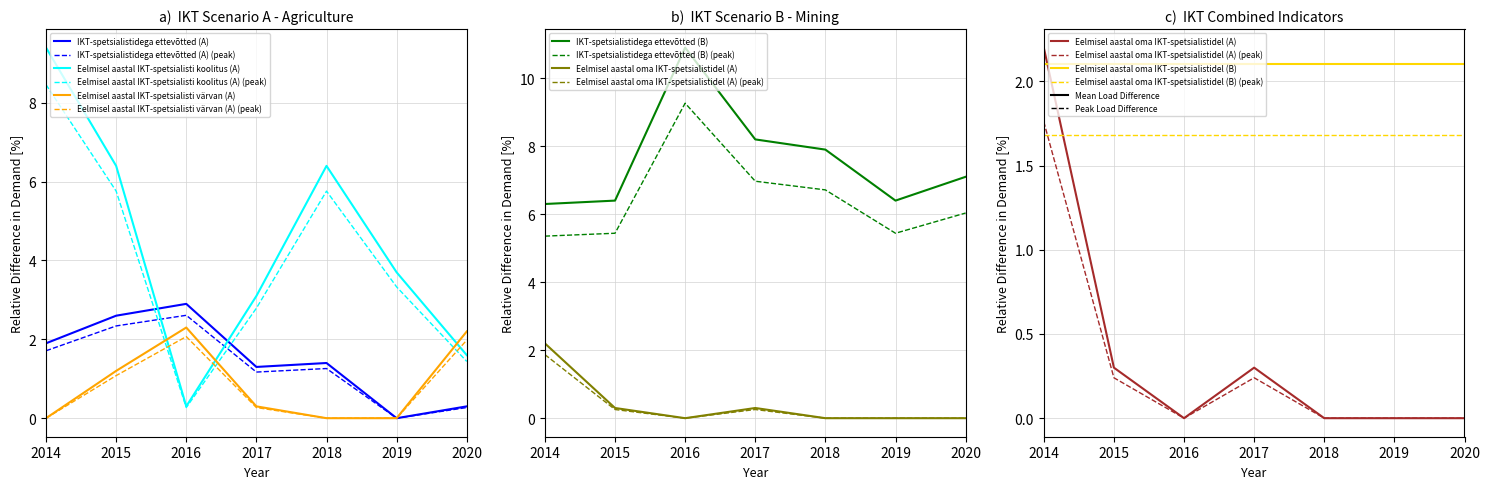

What is the sum of the Eelmisel aastal oma IKT-spetsialistidel (A) values at 2014 and 2017?

2.5